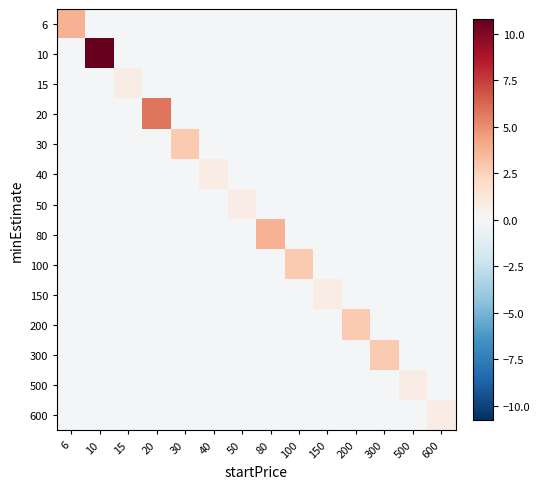

At which category is the sum across all series the highest?

10